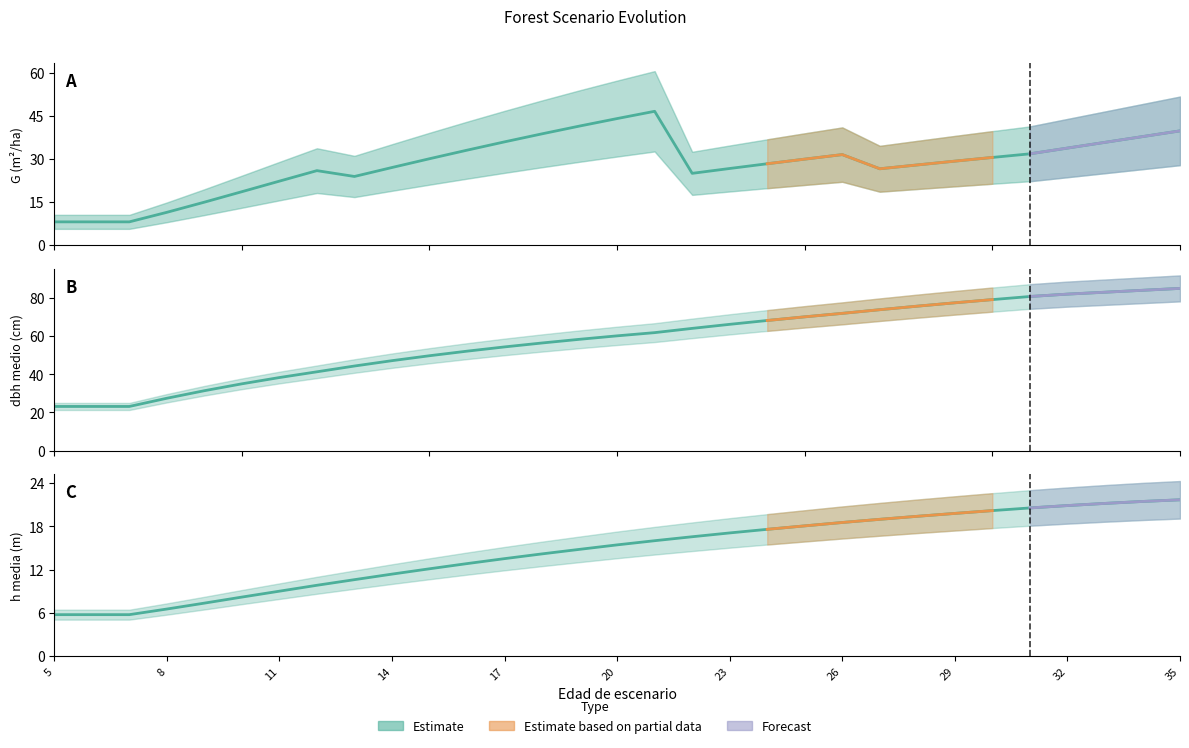

Is this an area chart (filled region under the line)?

No